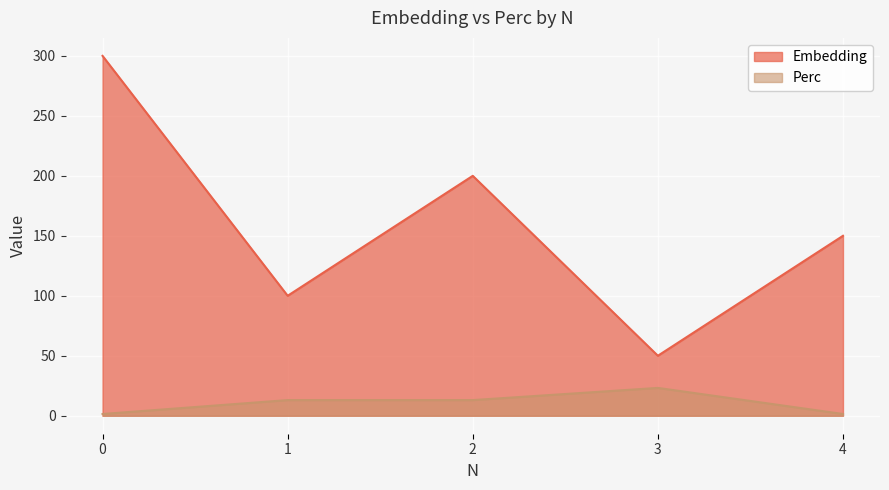

What are all the series names shown in the legend?

Embedding, Perc